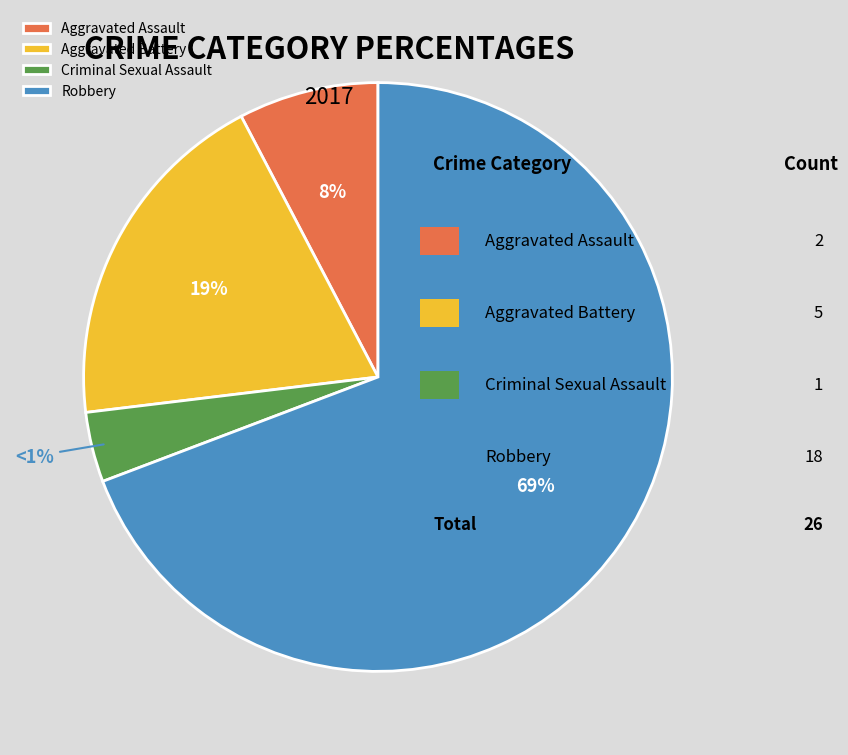

Between Robbery and Aggravated Battery, which is larger?

Robbery